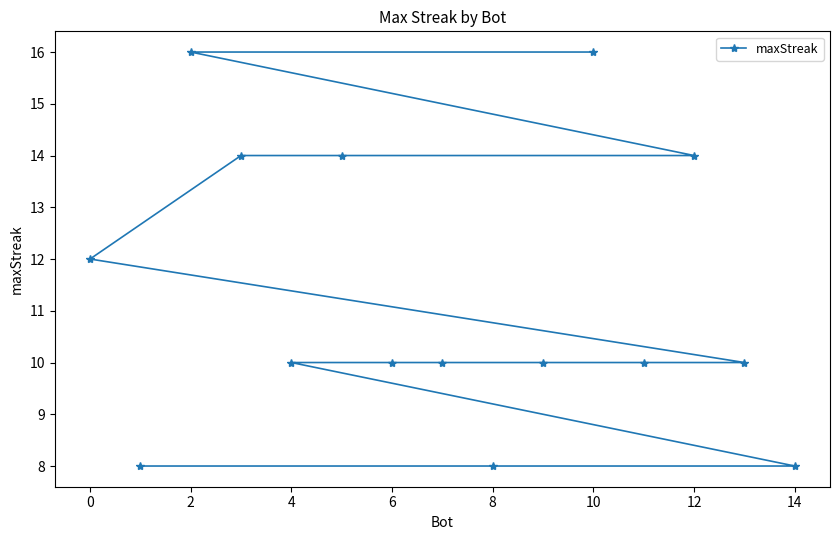

Between 8 and 10, which is larger?

10